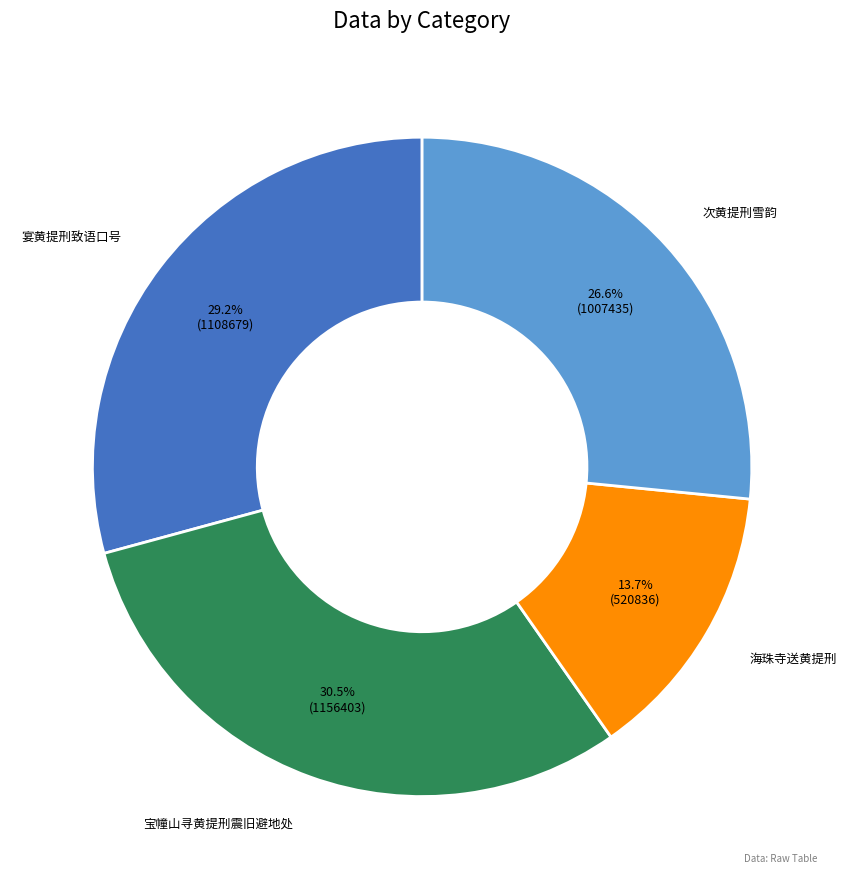

Is there any slice that represents more than half of the pie?

No